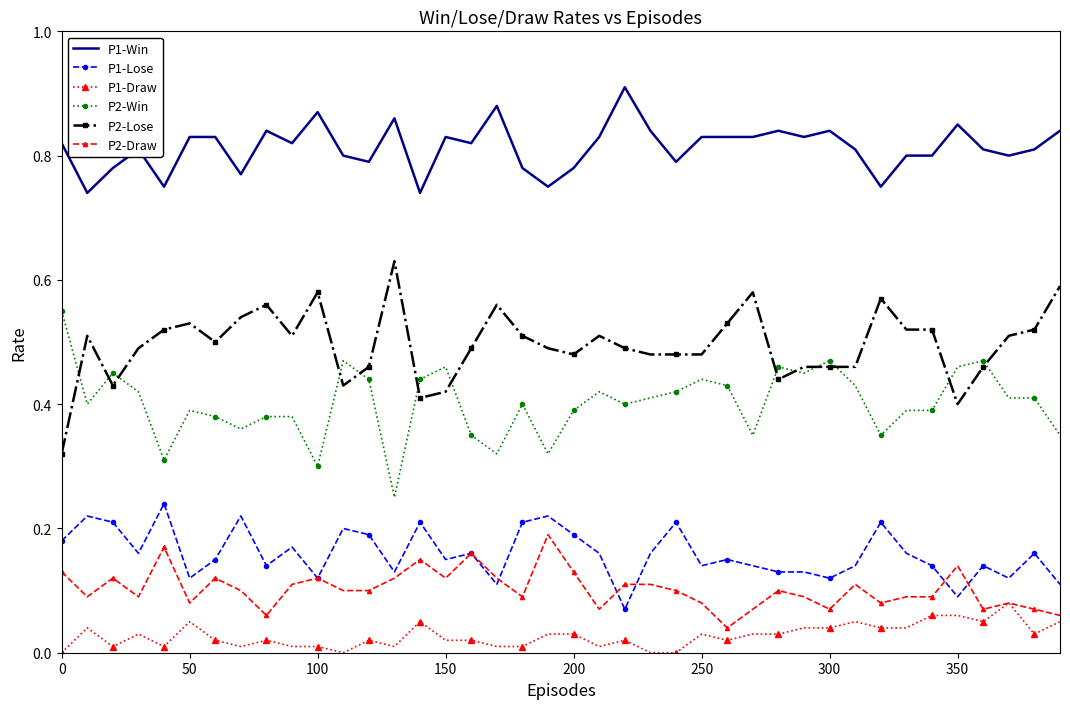

True or false: P1-Win and P1-Lose cross at least once.

False